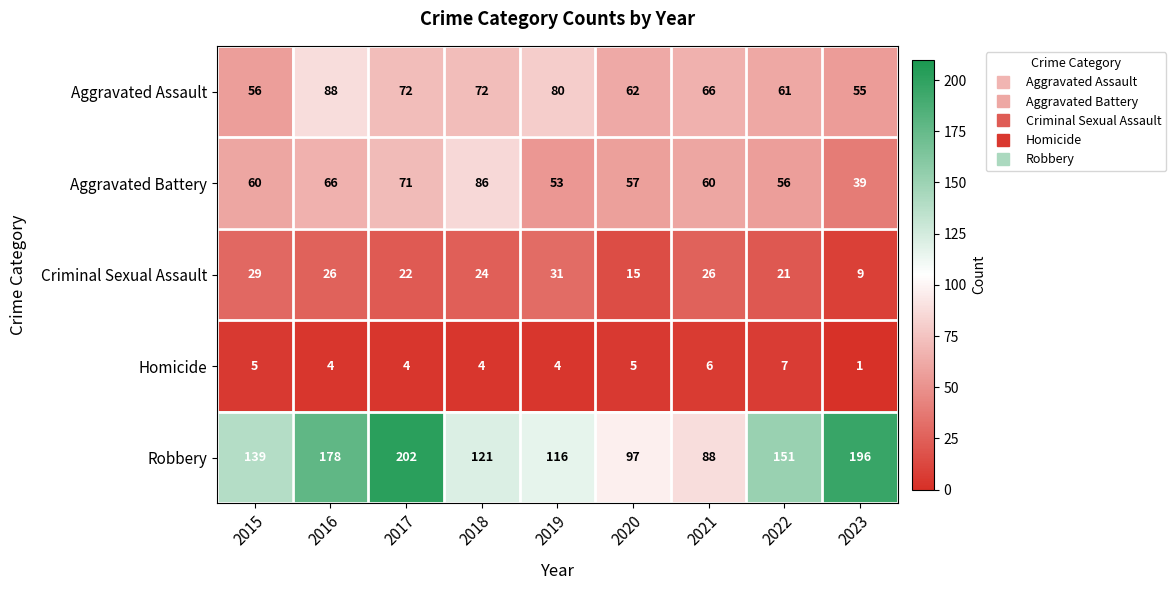

What is the average value of the Criminal Sexual Assault series?

23